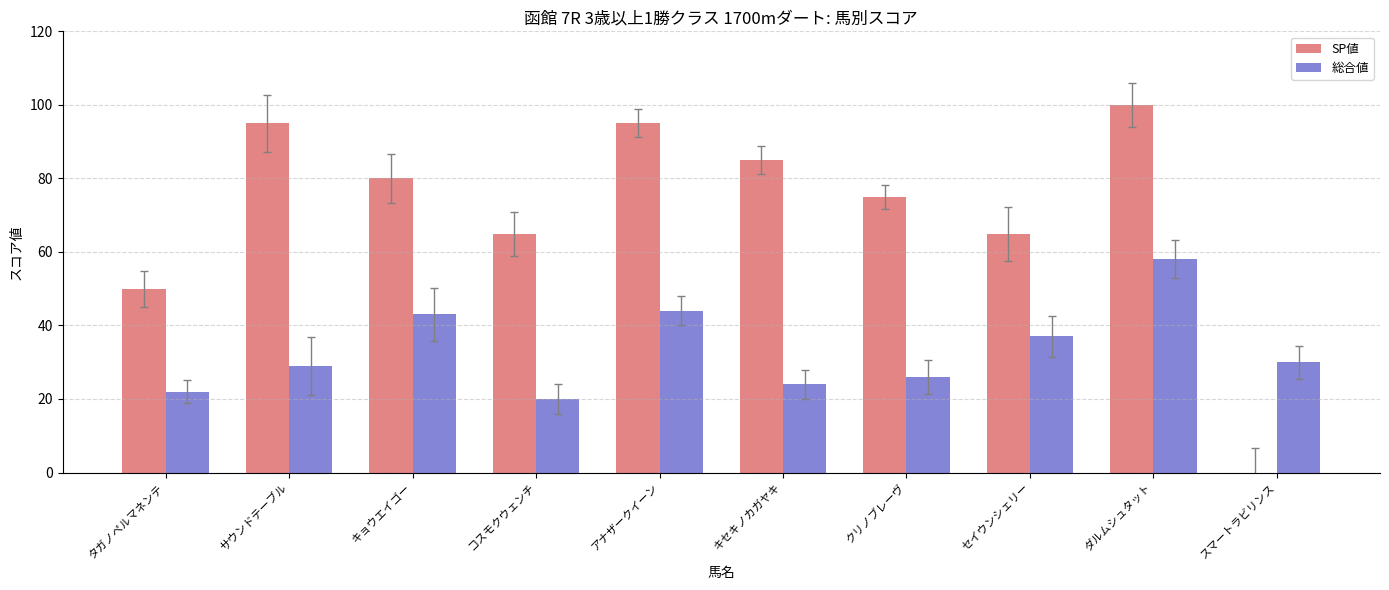

What is the total value across all series at クリノブレーヴ?

101